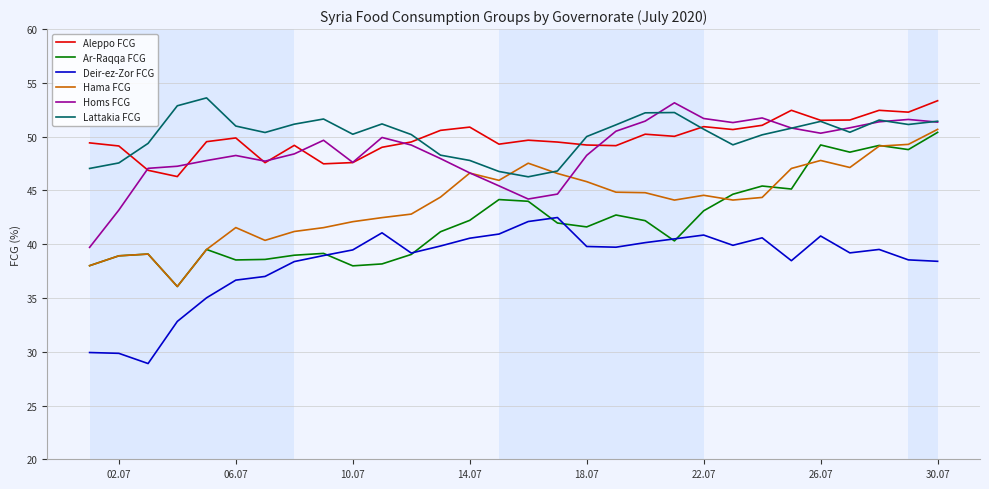

How many lines are shown in the chart?

6